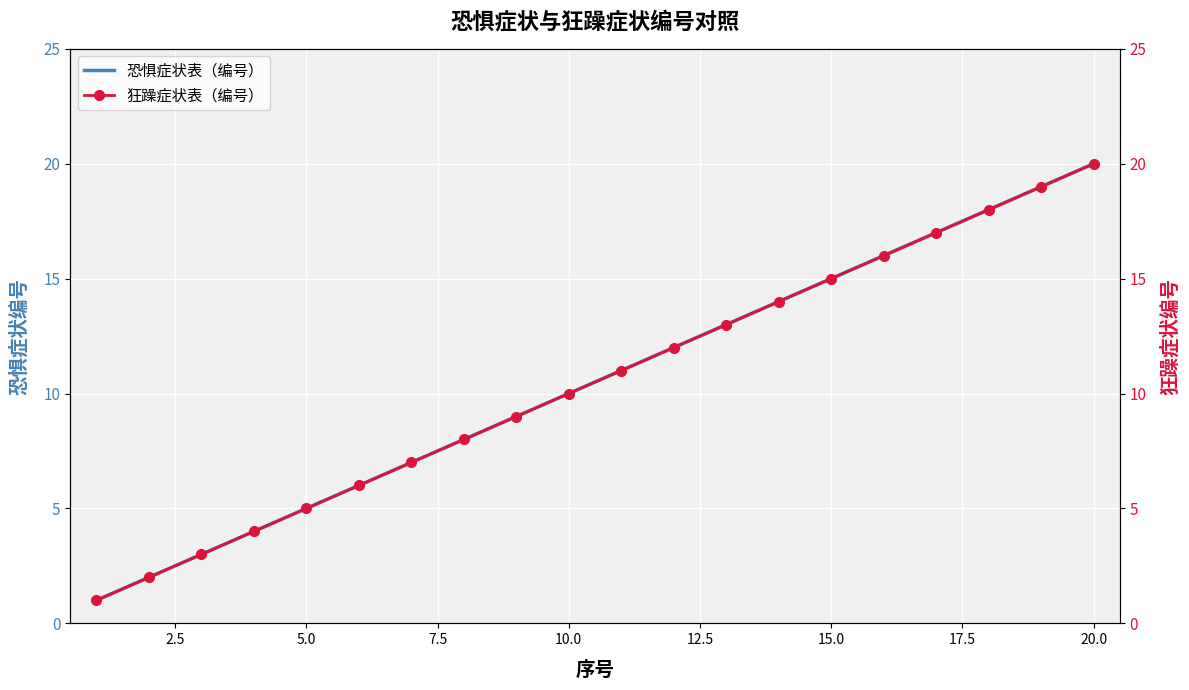

Reading left to right, transcribe all the data shown in this chart.

恐惧症状表（编号）: 1	2	3	4	5	6	7	8	9	10	11	12	13	14	15	16	17	18	19	20
狂躁症状表（编号）: 1	2	3	4	5	6	7	8	9	10	11	12	13	14	15	16	17	18	19	20